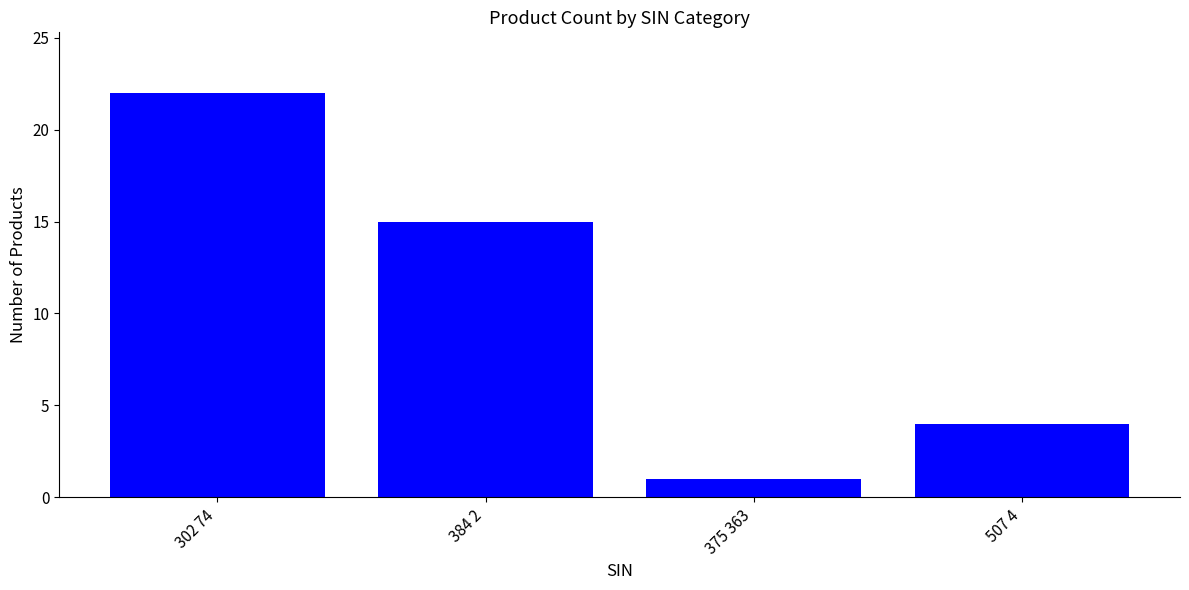

What is the label of the 3rd bar from the right?

384 2